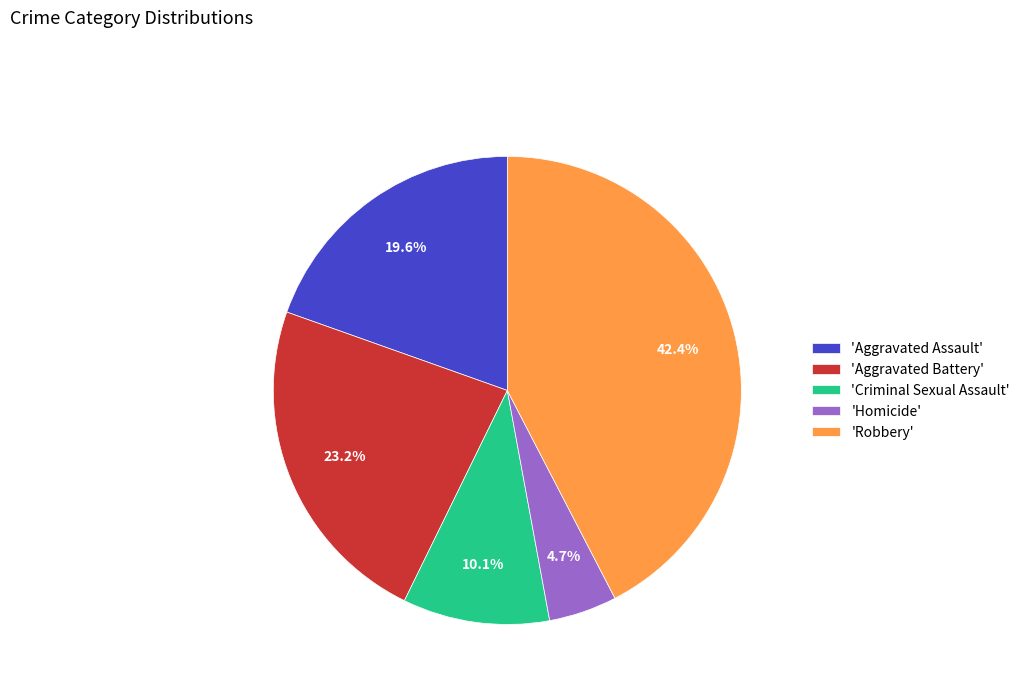

To the nearest percent, what is the difference between the largest and smallest slice percentages?

38%